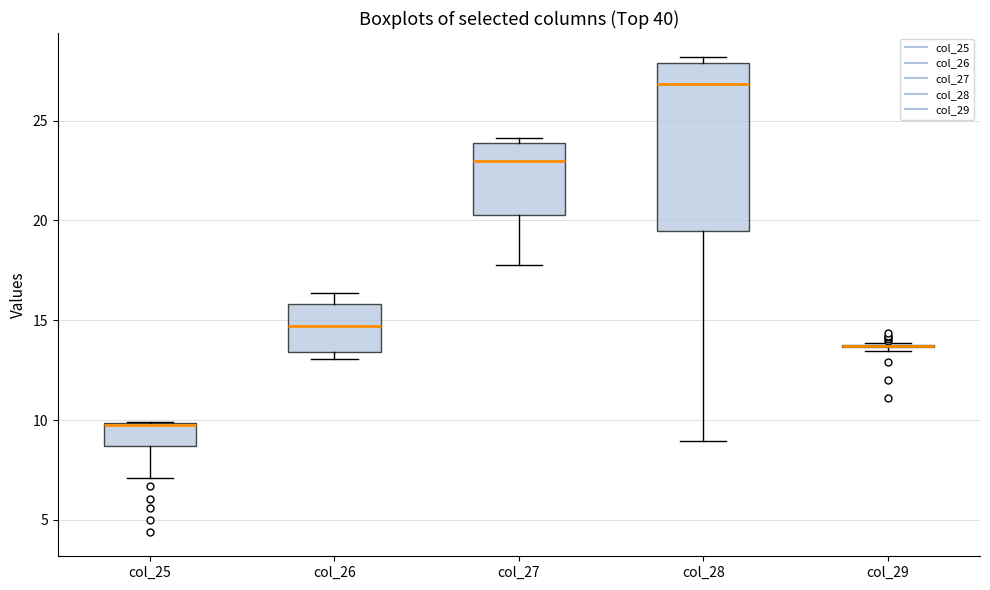

Comparing the boxes themselves (not the whiskers), which one is the tallest?

col_28